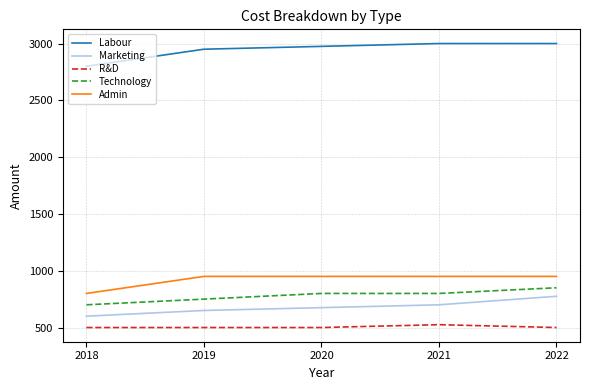

Which series has the largest total across all categories?

Labour